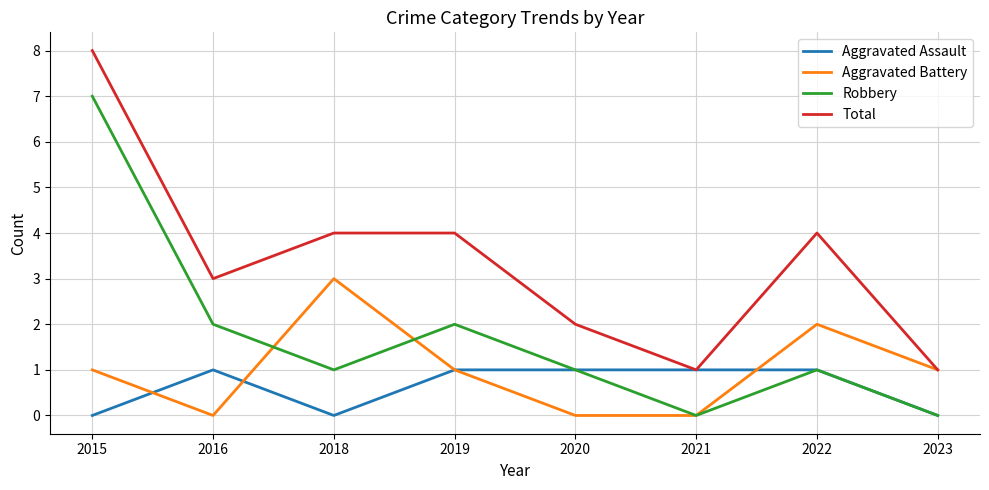

What is the sum of the Total values at 2022 and 2020?

6